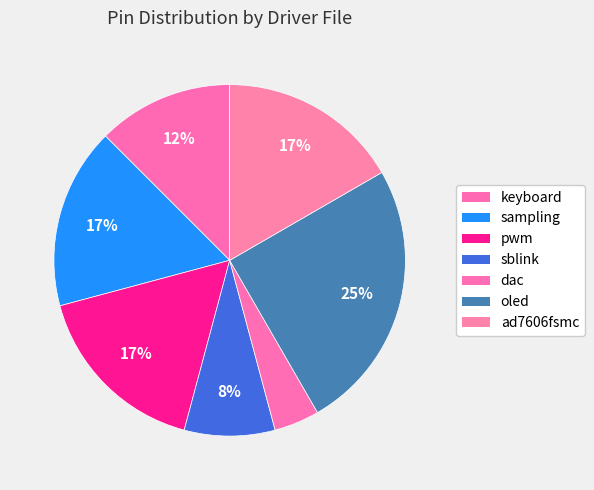

Rank the categories by value from highest to lowest.

oled, sampling, pwm, ad7606fsmc, keyboard, sblink, dac